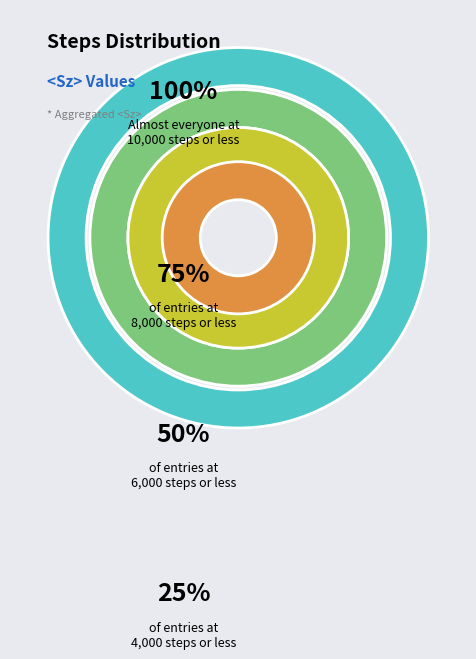

Is it true that 10000 is 1% of the pie?

False